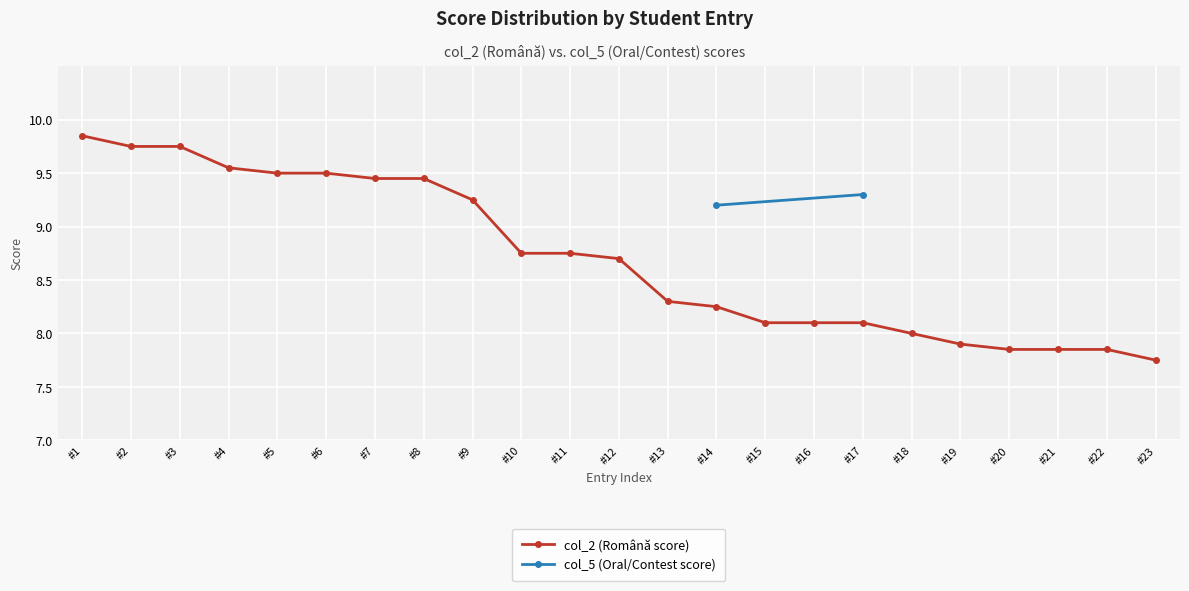

At which label does col_2 (Română score) reach its minimum?

#23